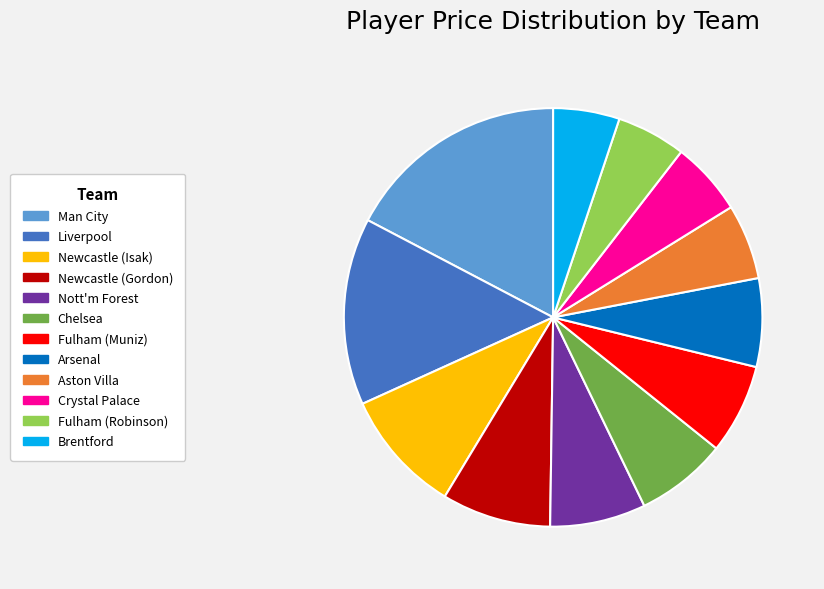

How many segments does this pie chart have?

12